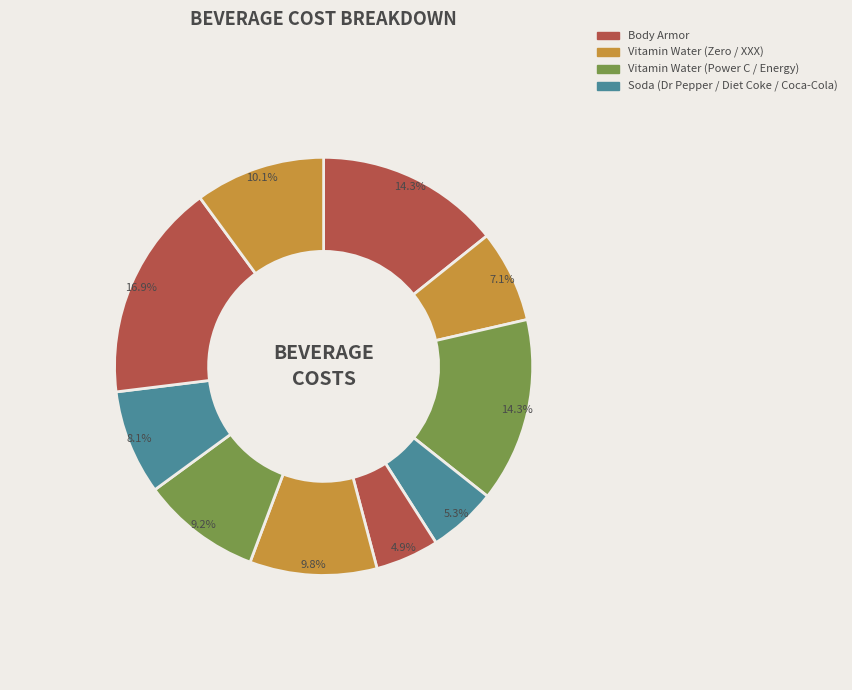

How many segments does this pie chart have?

10